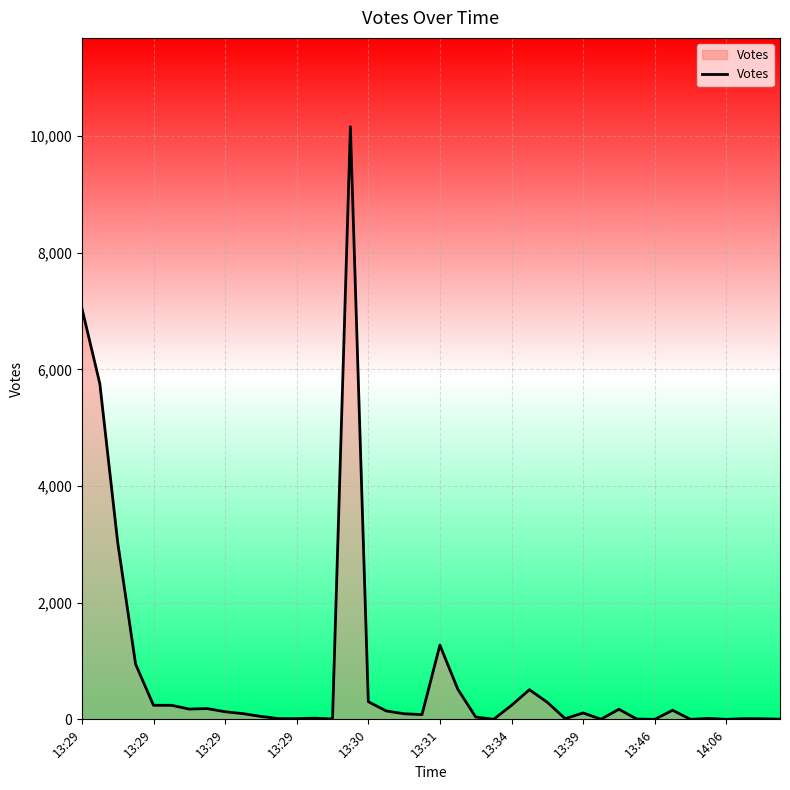

What is the greatest value displayed?

10158